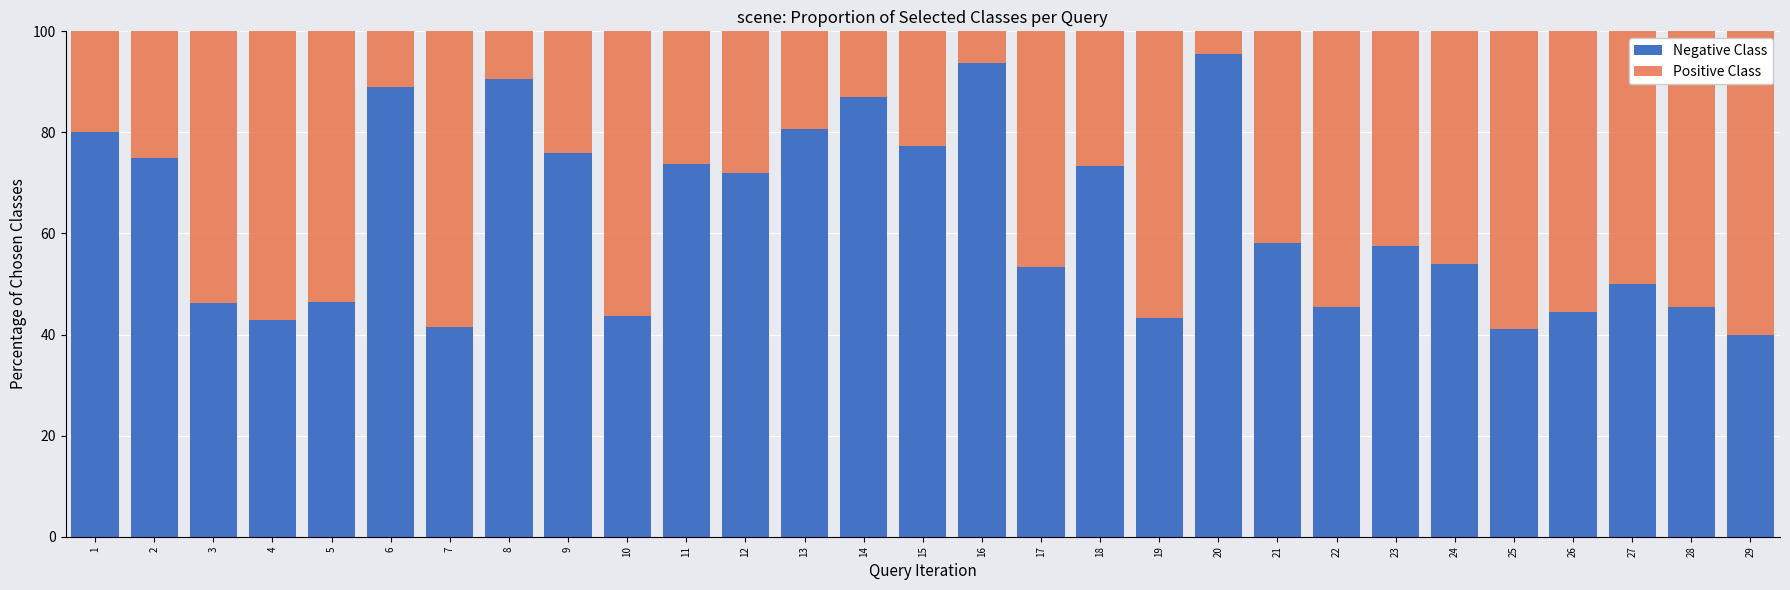

Is it true that Negative Class equals 71.9 at 12?

True